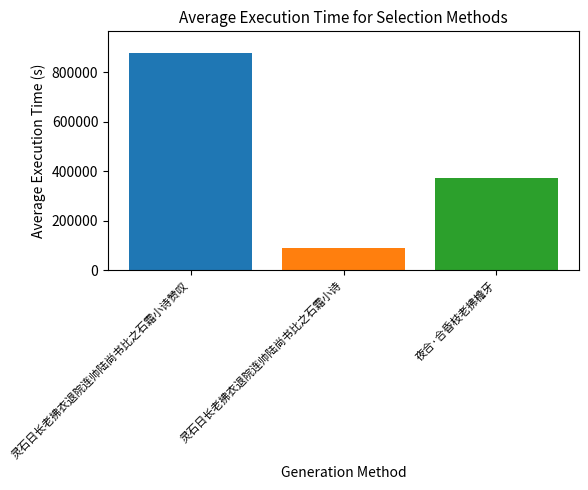

Read the value at 夜合·合昏枝老拂檐牙.

372270